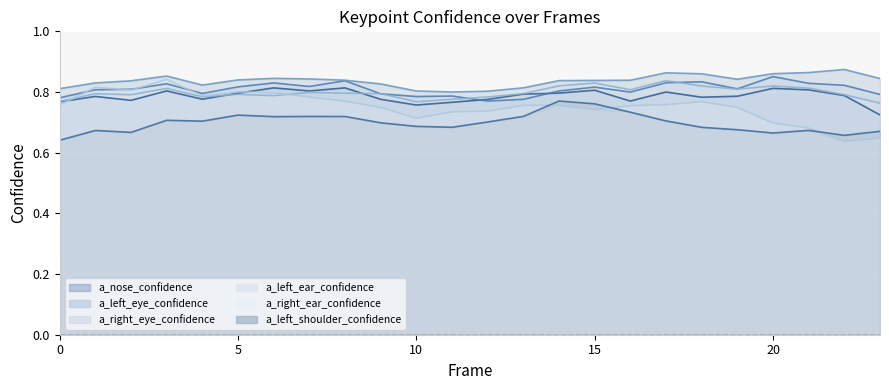

The value of a_left_shoulder_confidence at 2 is 0.7. True or false?

True